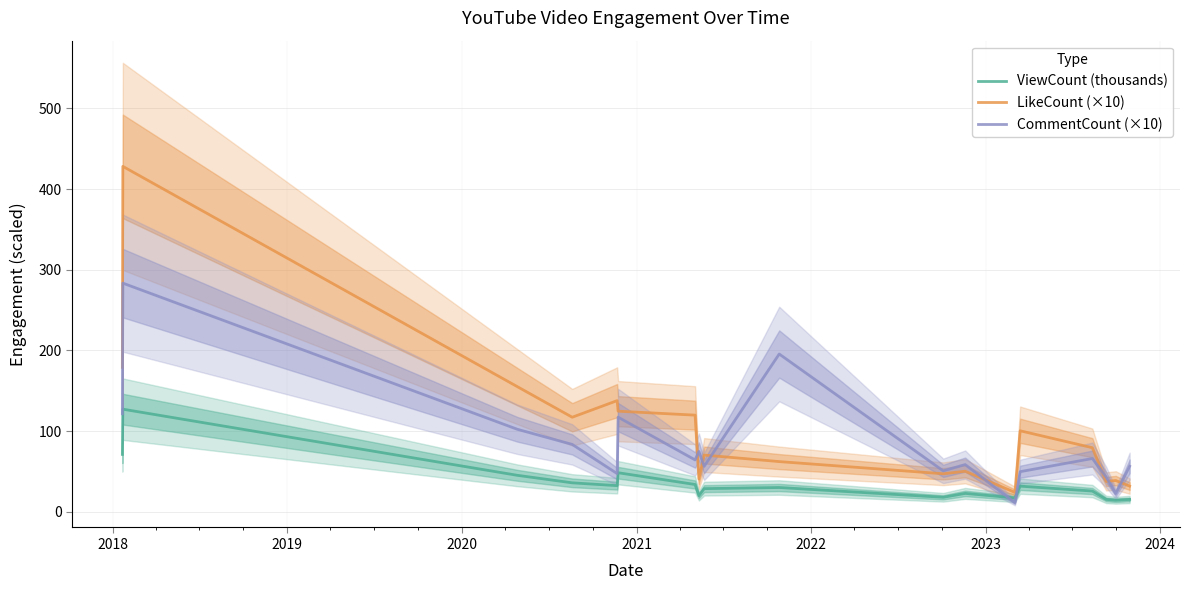

Reading right to left, list all the values displayed in this chart.

ViewCount (thousands): 15.1	14.2	15.2	25.6	31.6	17.1	22.6	17.8	30.0	28.5	19.8	33.7	48.3	32.3	35.8	45.1	127.1	71.0
LikeCount (×10): 31.7	38.6	37.5	79.3	100.3	23.9	50.1	47.0	62.1	70.2	40.5	119.7	124.6	137.7	117.1	155.1	428.2	179.0
CommentCount (×10): 56.3	22.4	42.8	65.9	49.6	11.2	58.4	50.6	195.5	56.2	74.7	64.2	117.2	47.2	83.4	102.2	283.4	121.4